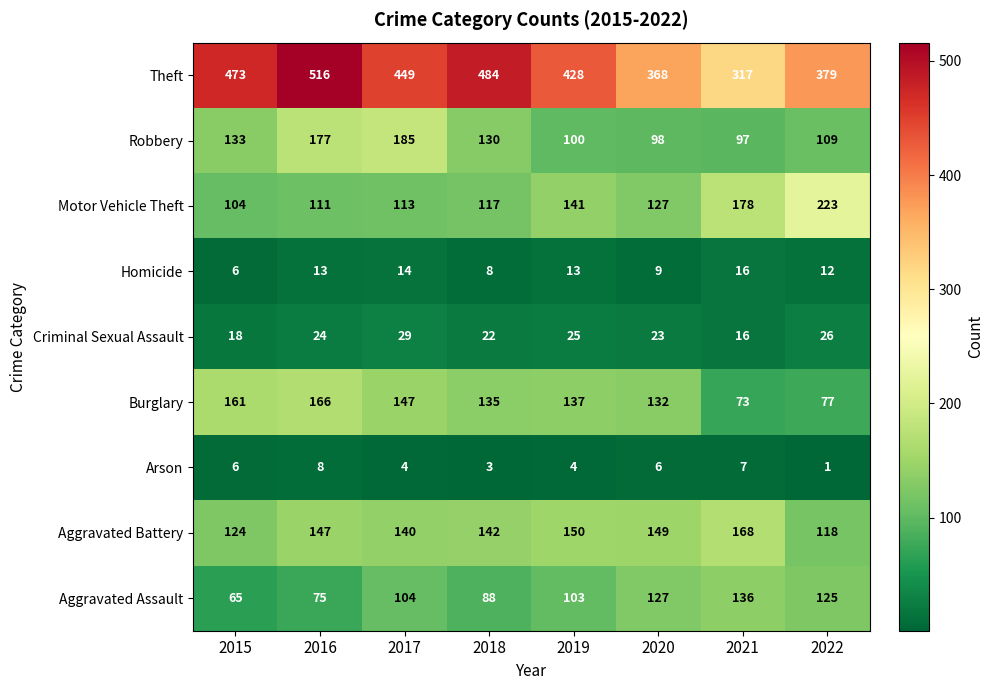

What value does the Burglary series have at 2015, to the nearest 10?

160